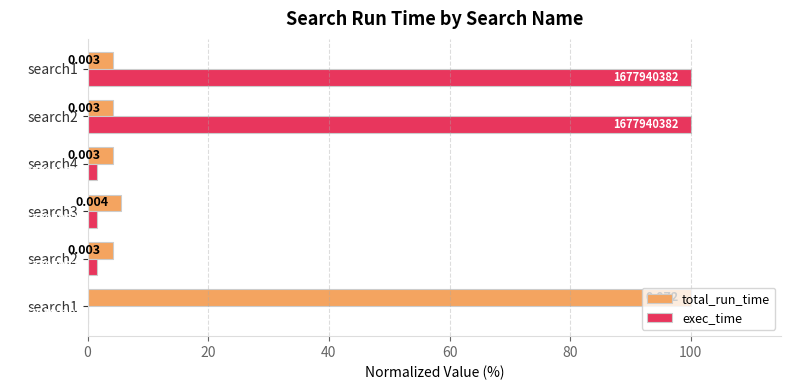

What are all the series names shown in the legend?

total_run_time, exec_time